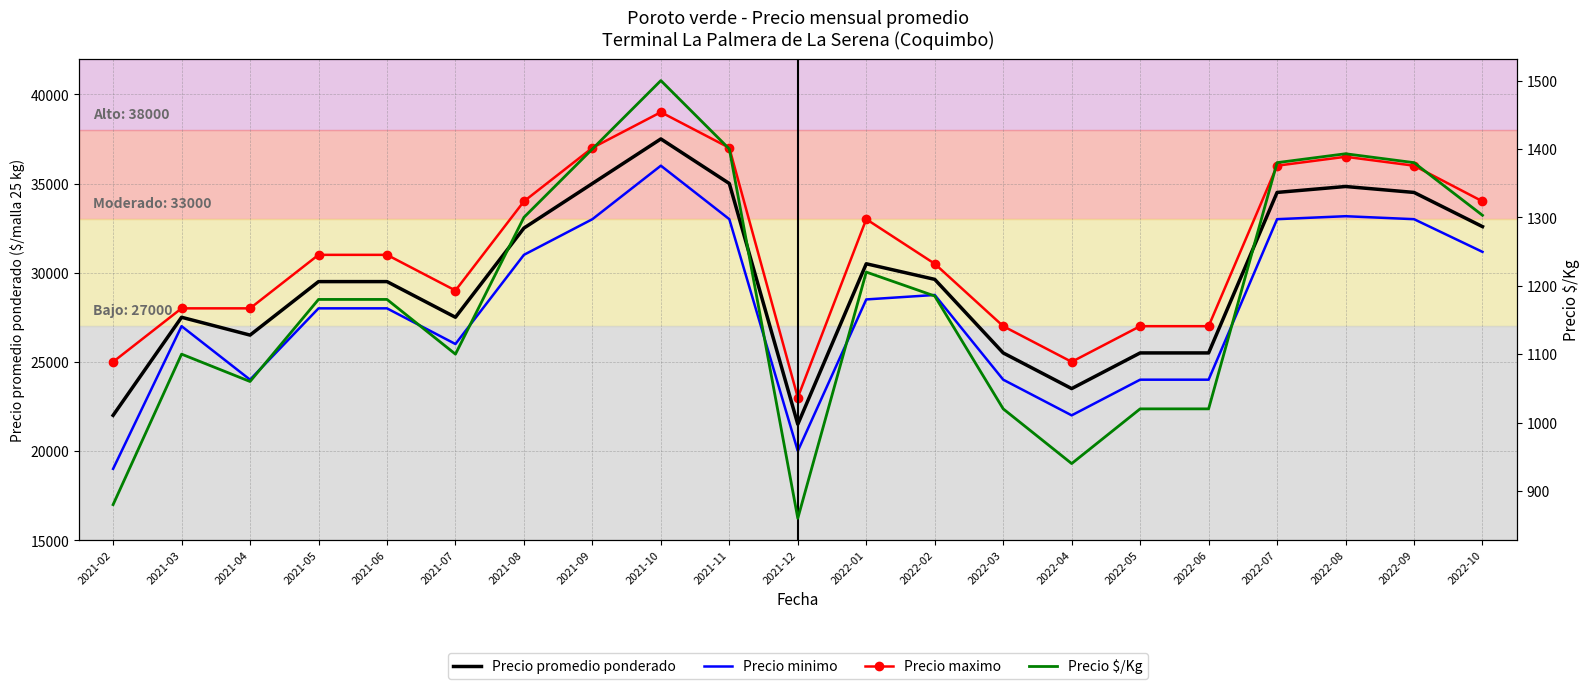

Is the value of Precio $/Kg at 2021-08 greater than the value of Precio promedio ponderado at 2021-04?

No